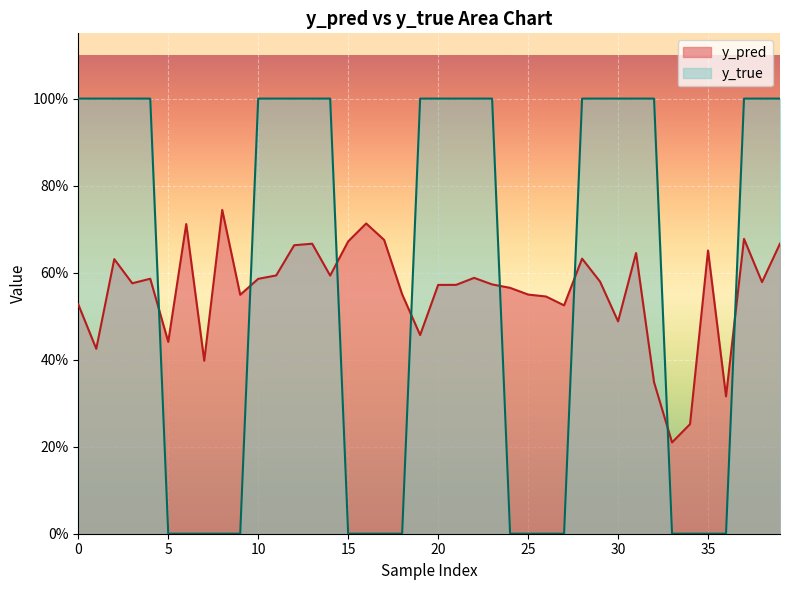

Where is y_pred nearest to the value 0?

33